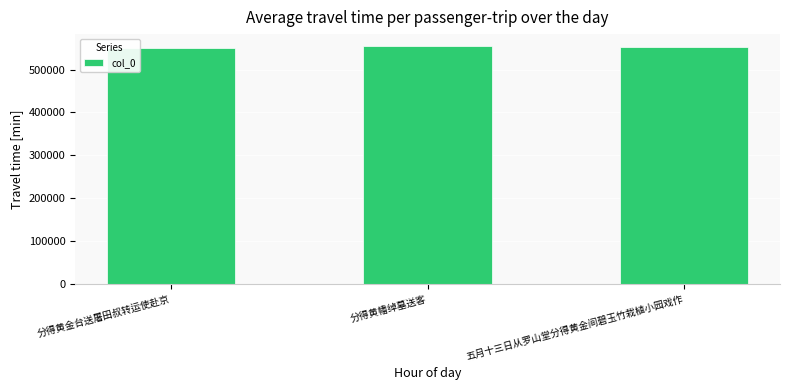

What is the average value?

552435